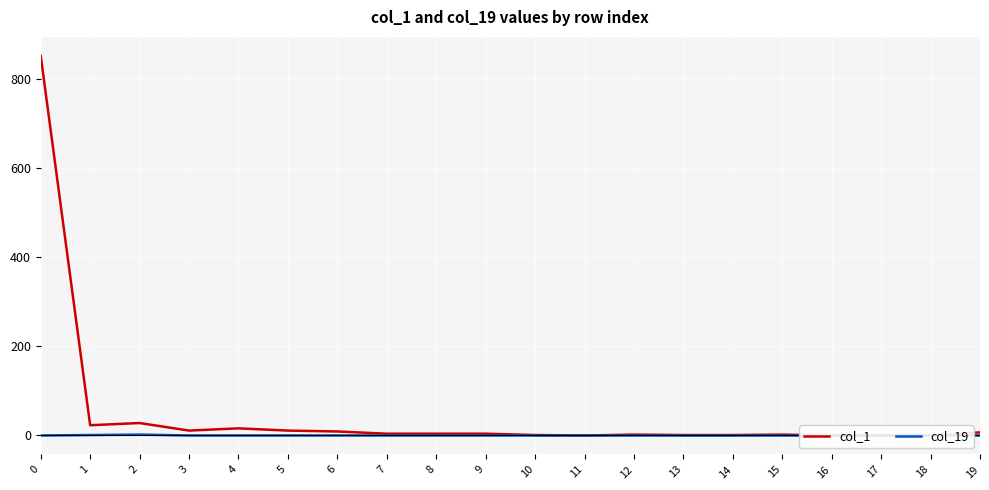

How many col_19 values are between 0 and 1?

19